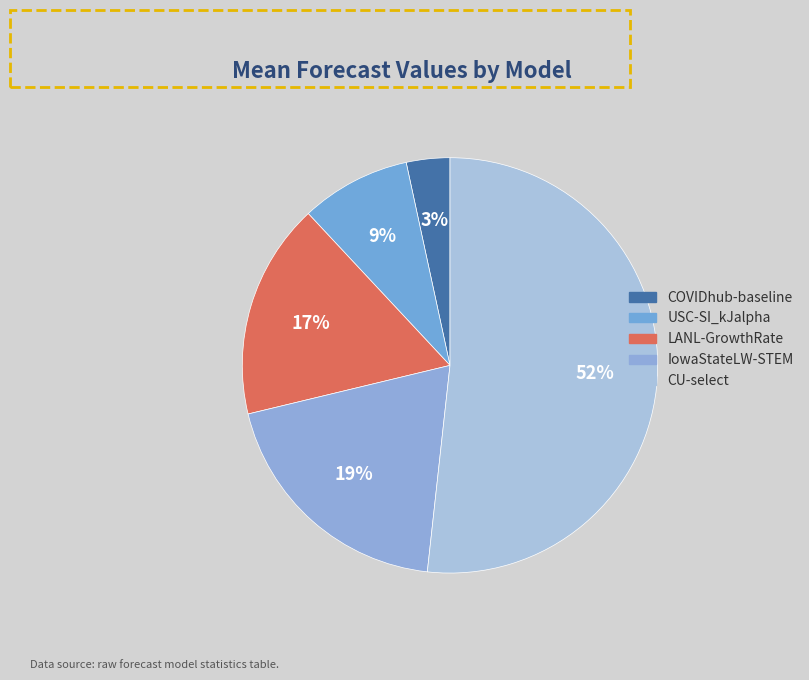

Count the number of slices in the pie.

5